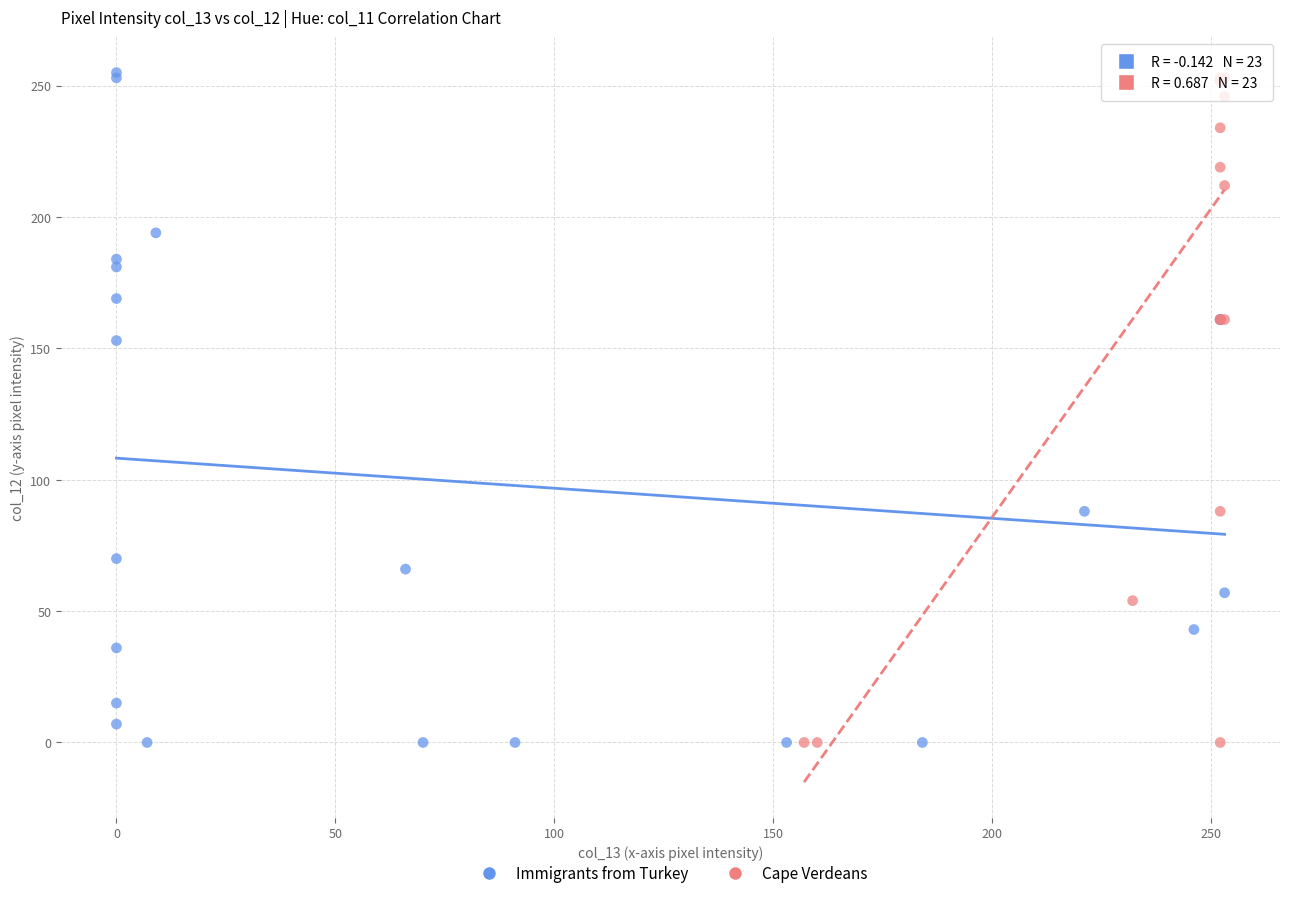

What are all the series names shown in the legend?

Immigrants from Turkey, Cape Verdeans